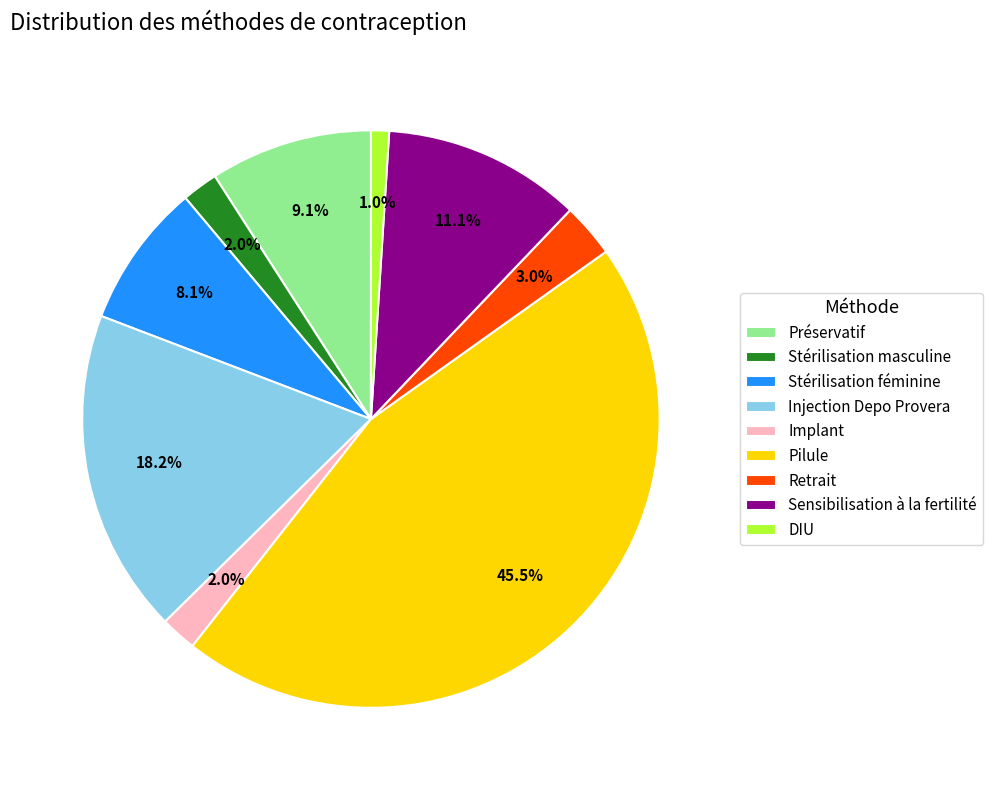

Does any single category account for the majority?

No